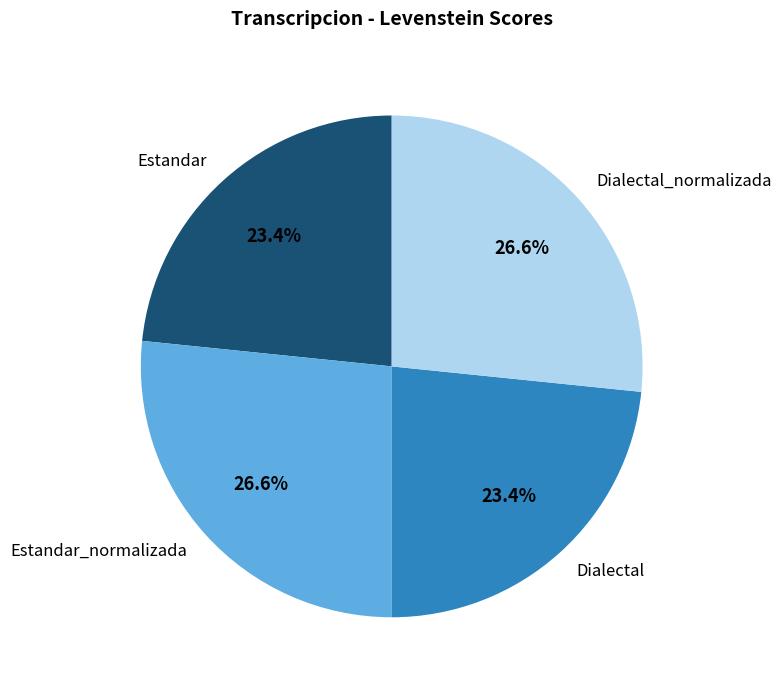

What portion of the pie excludes Estandar_normalizada?

73.4%